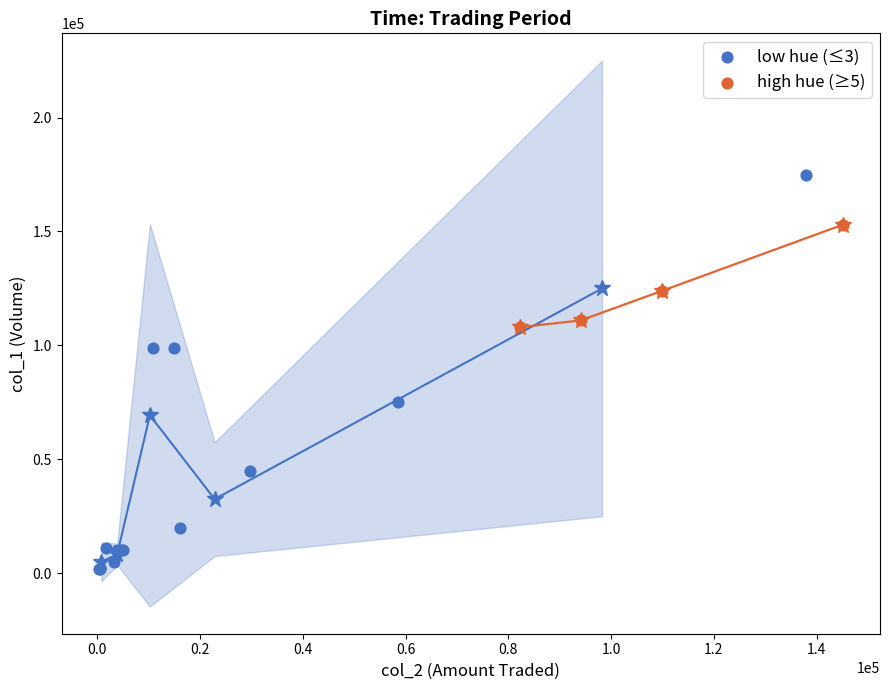

Which series contains the highest Y value?

low hue (≤3)